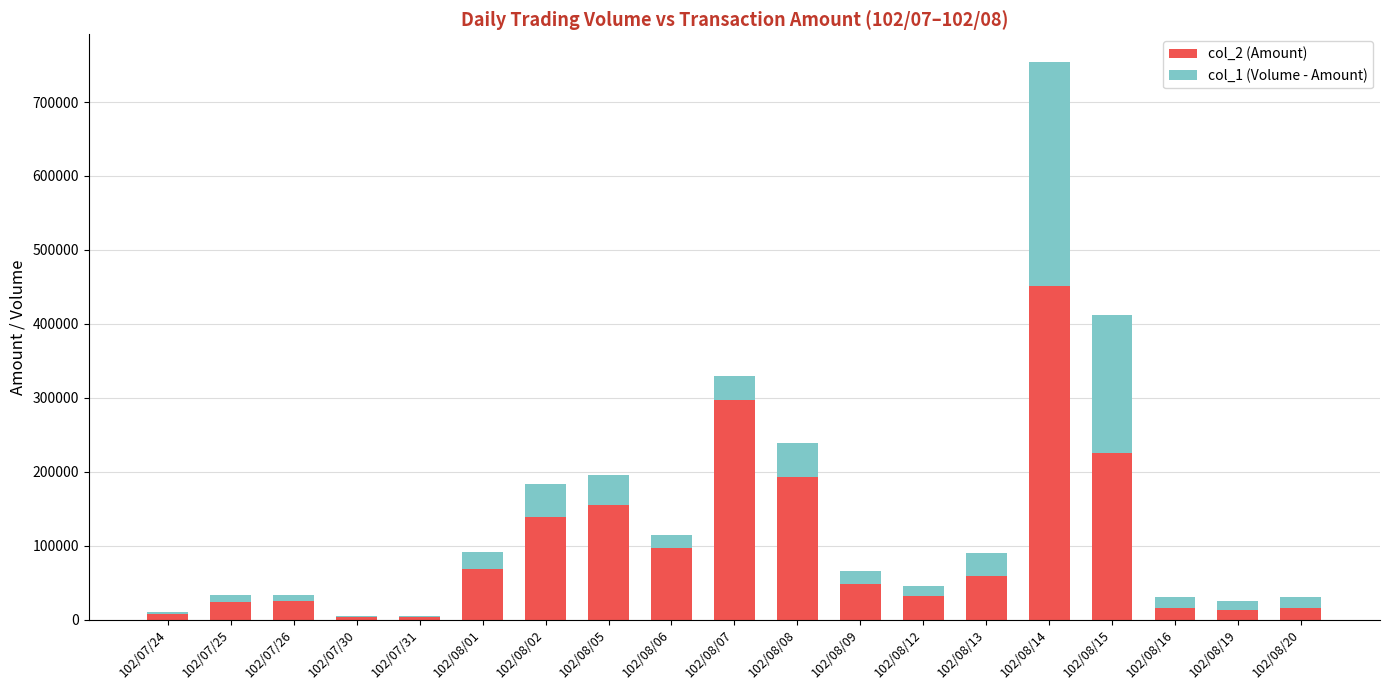

At which category is the sum across all series the highest?

102/08/14